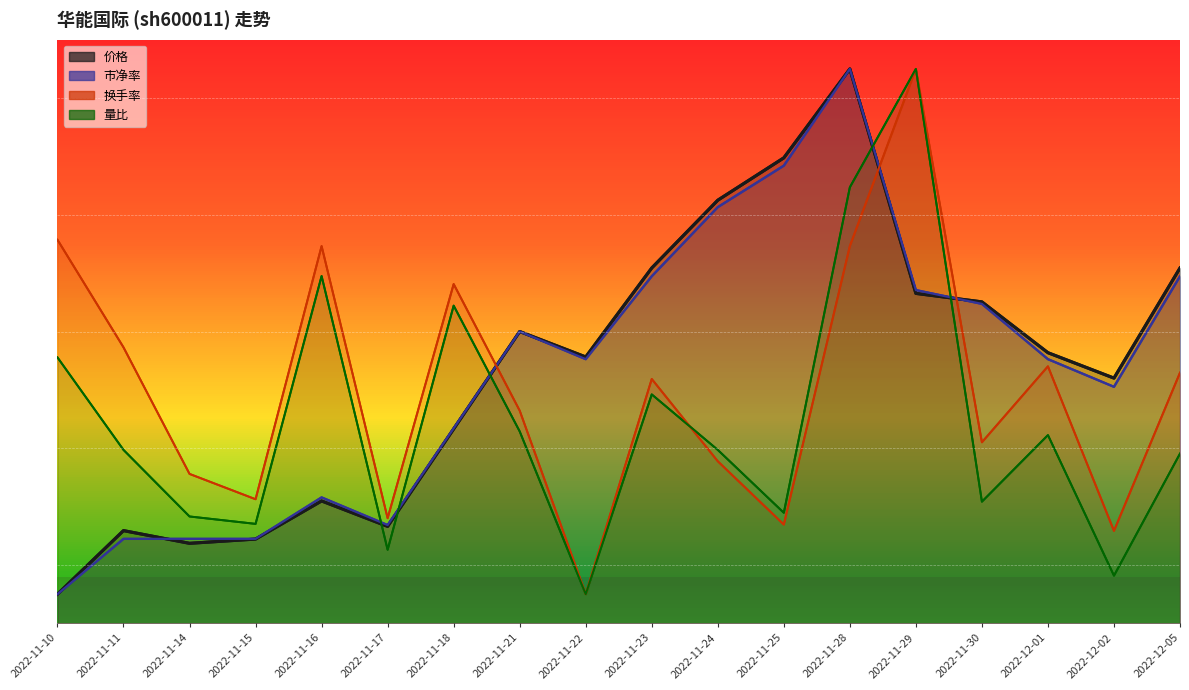

Which series changed the most between 2022-11-15 and 2022-11-29?

量比